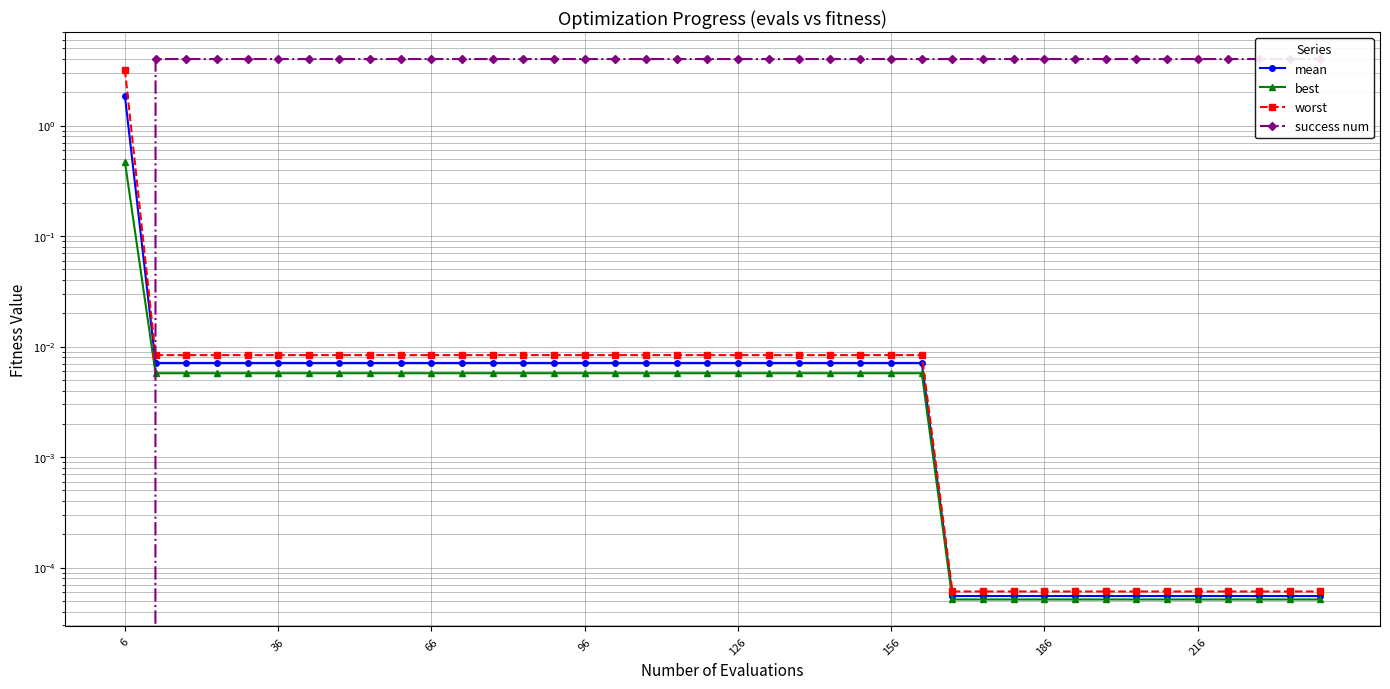

Rank the series by their maximum value, from lowest to highest.

best, mean, worst, success num